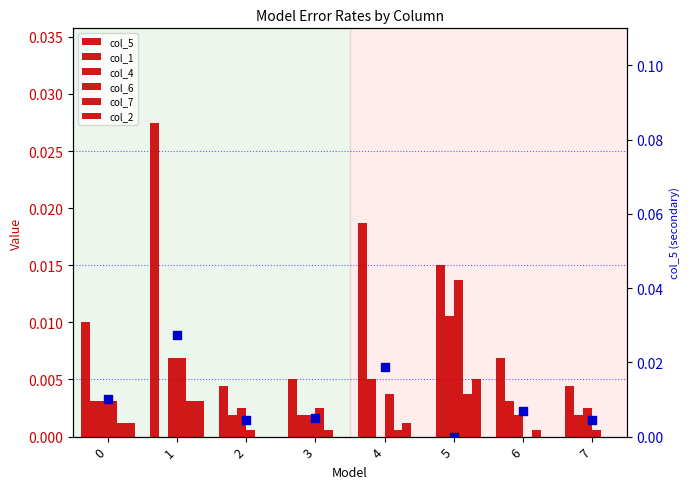

Which series reaches the minimum Y coordinate?

col_4